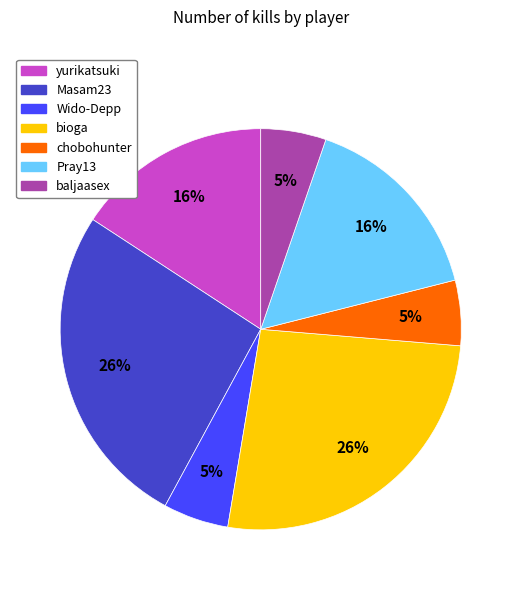

Approximately how many times larger is the value at baljaasex compared to Wido-Depp?

1.0